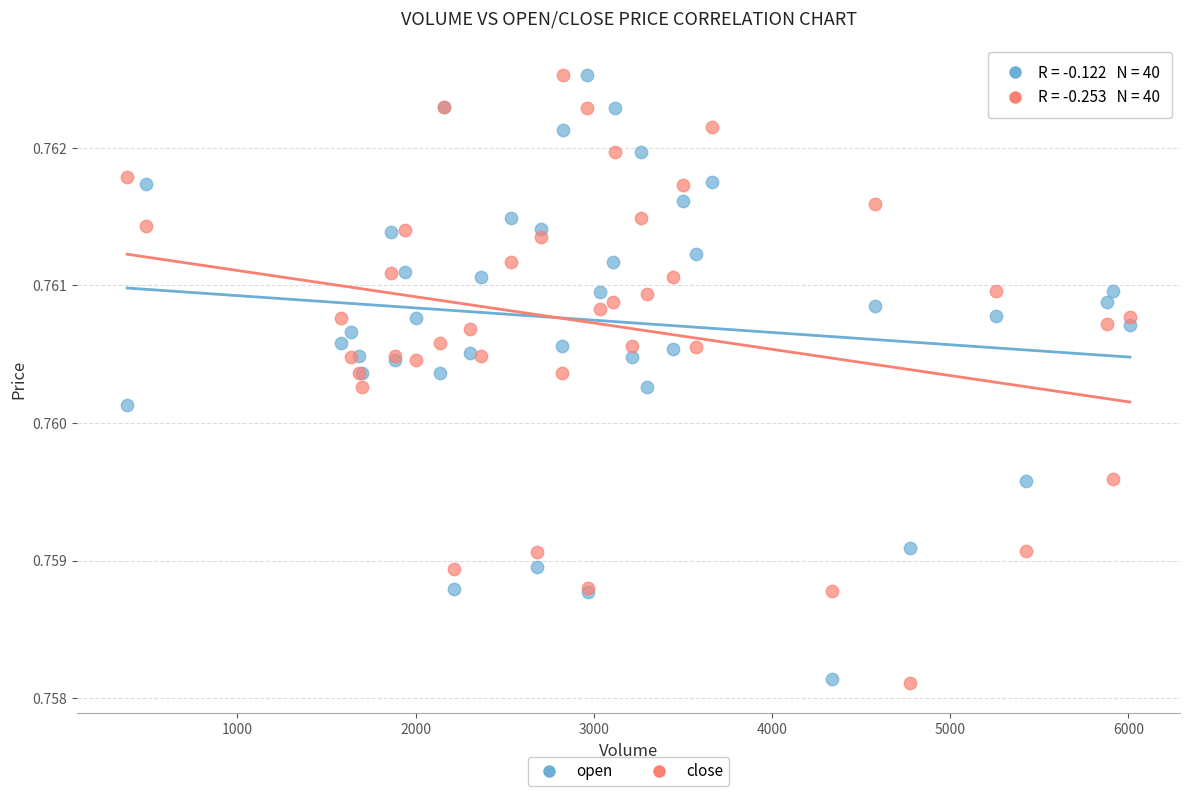

What is the X range (max minus min) for the scatter plot?

5626.0